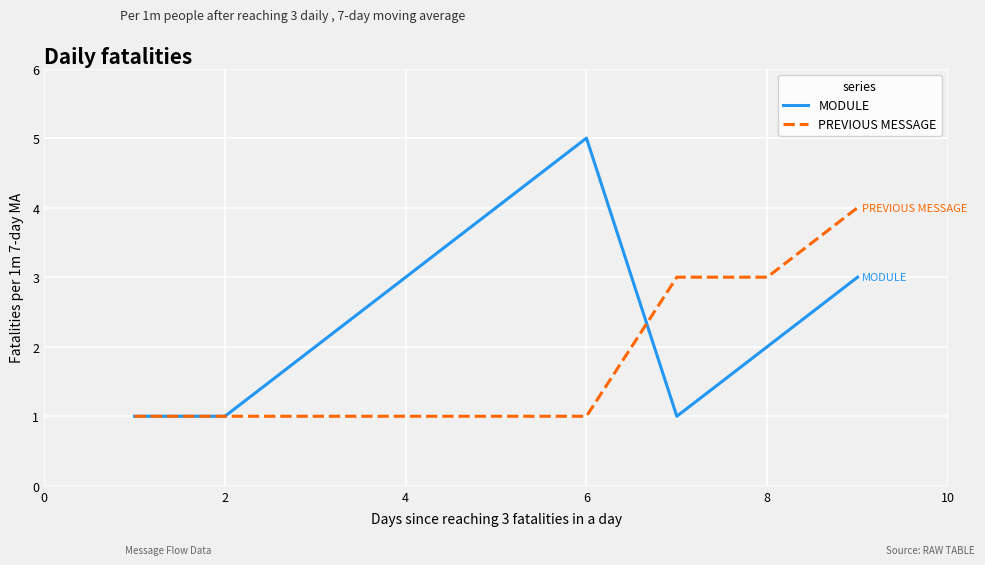

Rank the series by their average value, from lowest to highest.

PREVIOUS MESSAGE, MODULE